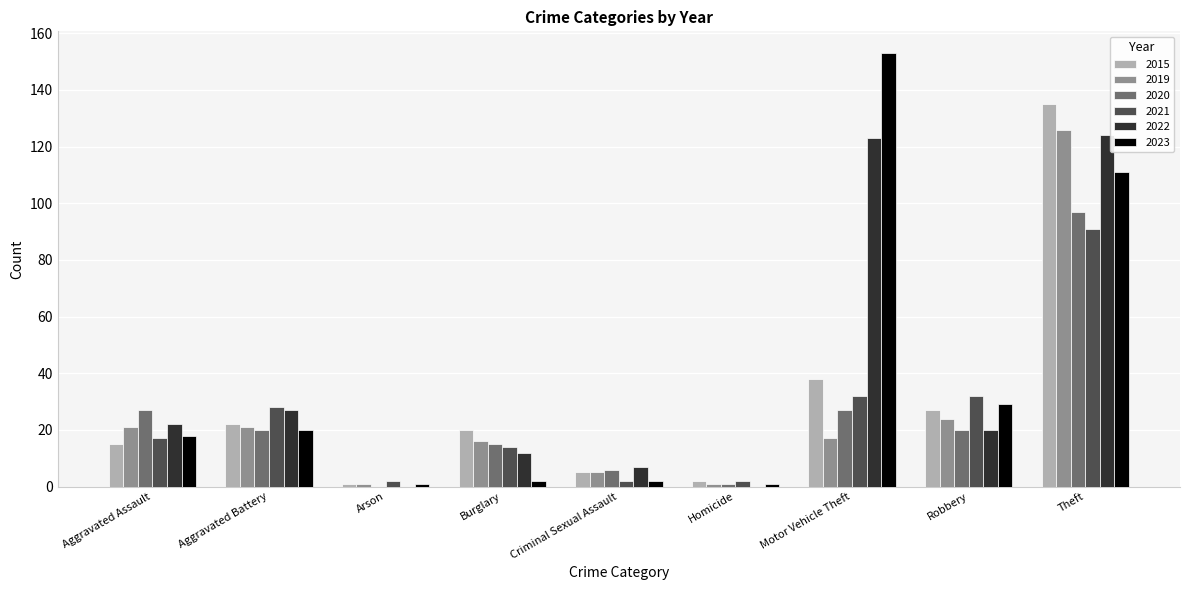

Is it true that 2020 equals 27 at Motor Vehicle Theft?

True